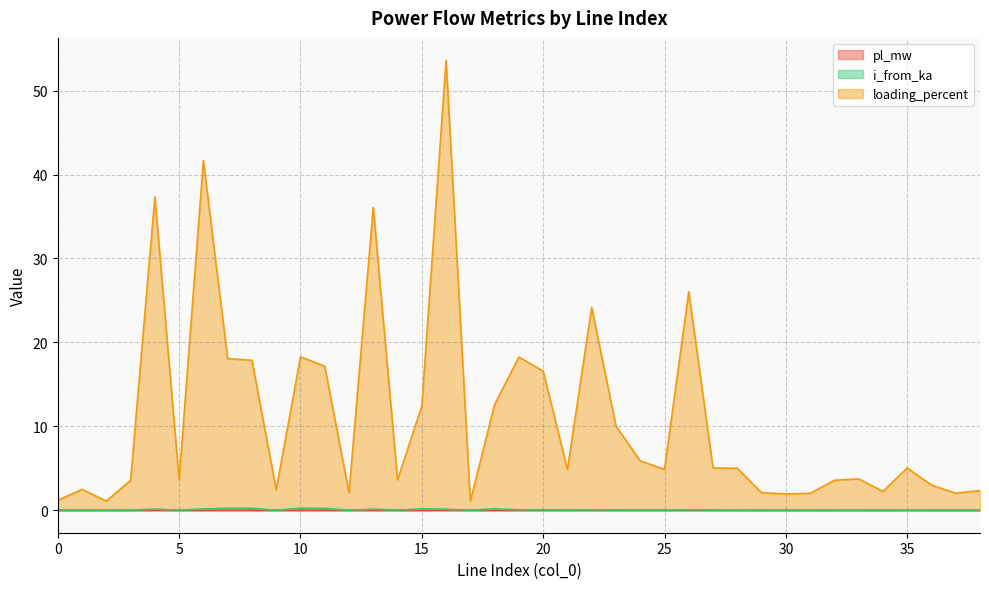

The value of pl_mw at 35 is 0.0. True or false?

False